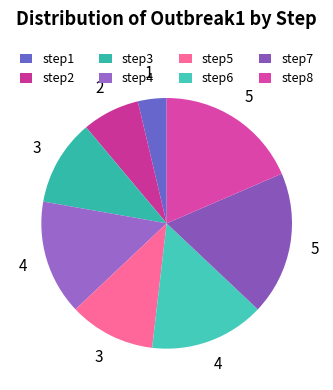

How many segments does this pie chart have?

8